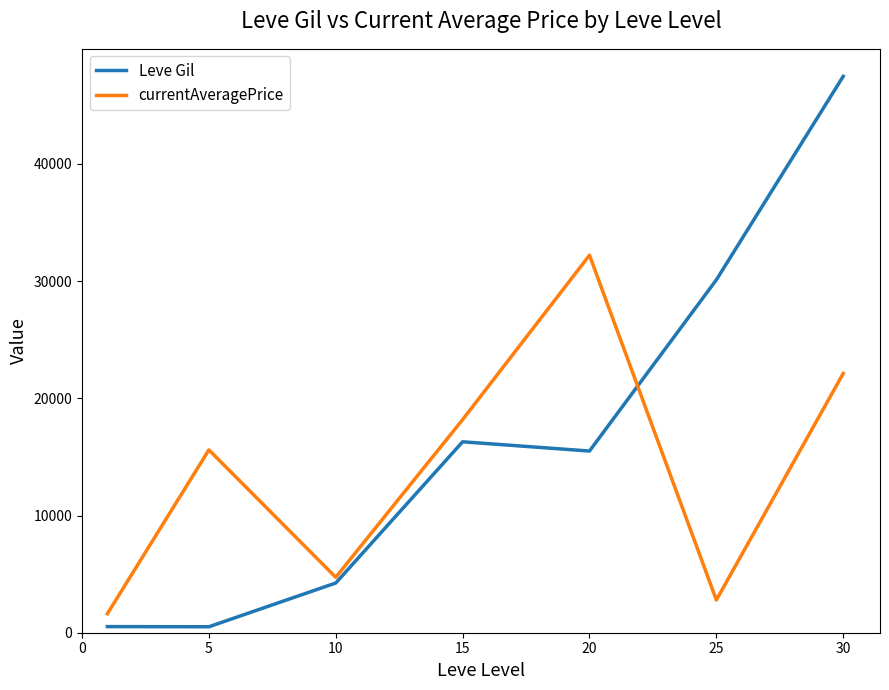

Count the number of data series in this chart.

2